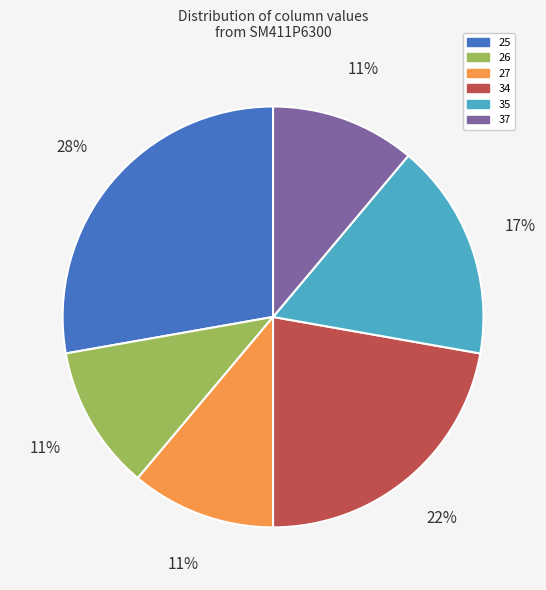

To the nearest percent, what is the difference between the largest and smallest slice percentages?

17%